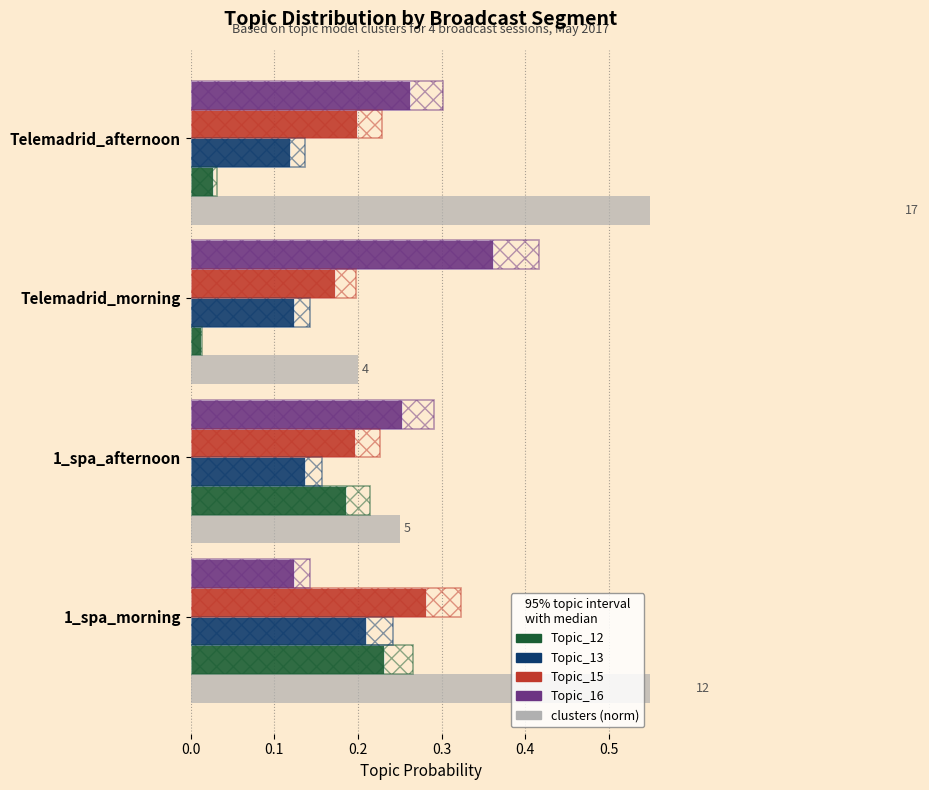

Between Telemadrid_morning and Telemadrid_afternoon, which series saw the biggest shift?

Topic_16